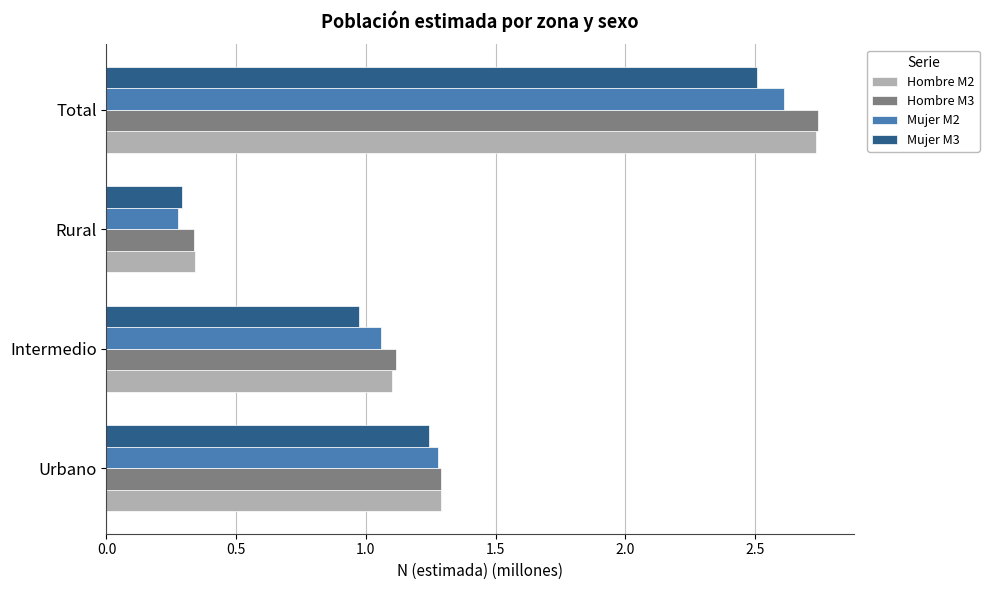

How many series are shown in this chart?

4